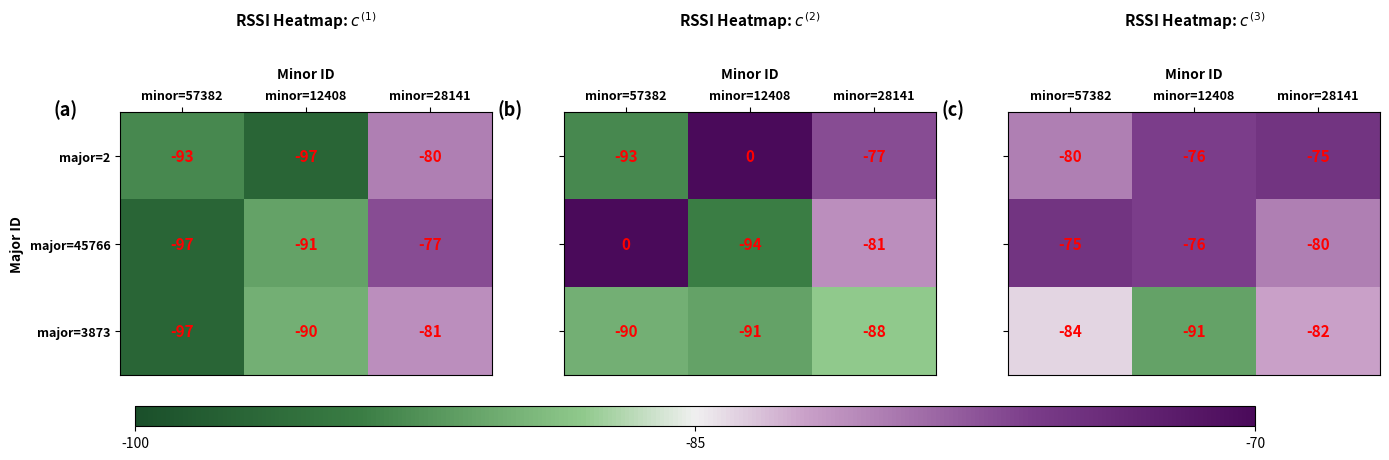

Is the value of major=2 at minor=57382 greater than the value of major=3873 at minor=12408?

No